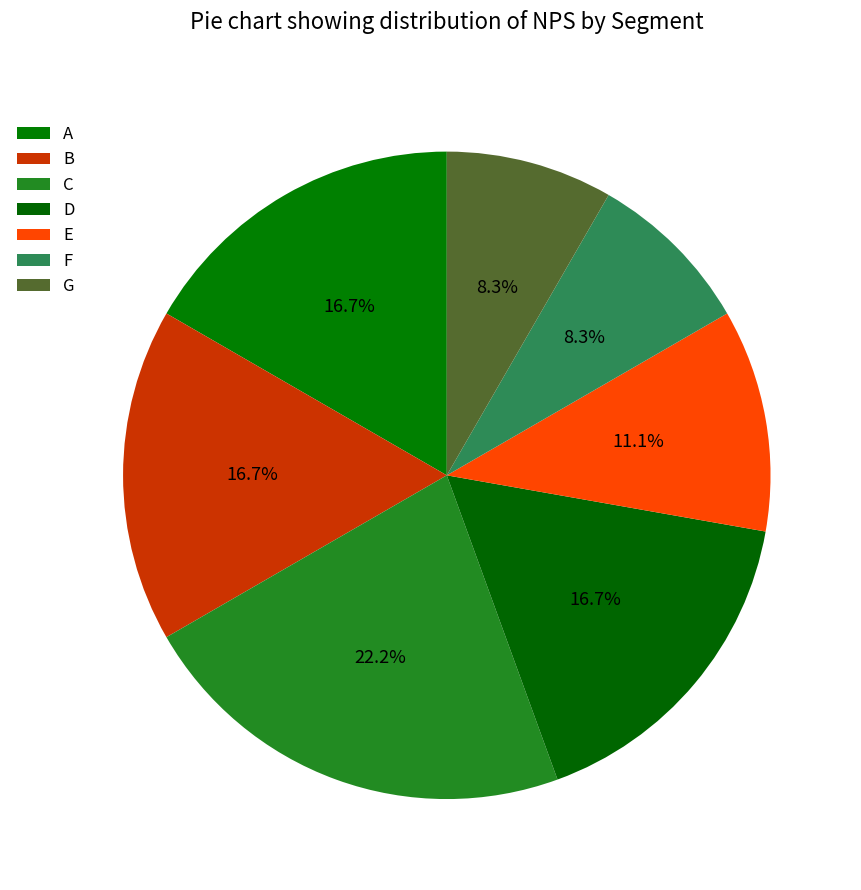

How many slices are in this pie chart?

7